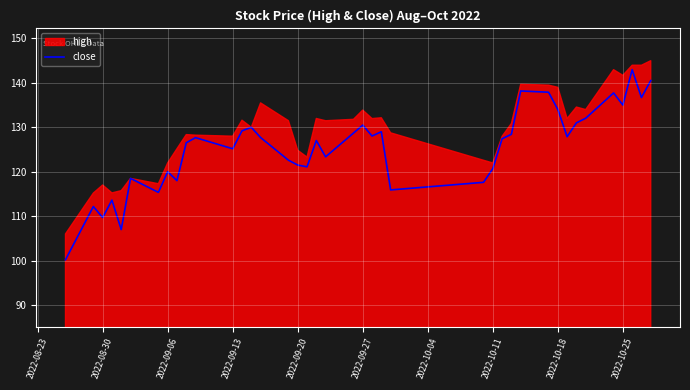

What is the sum of all values?

5016.5